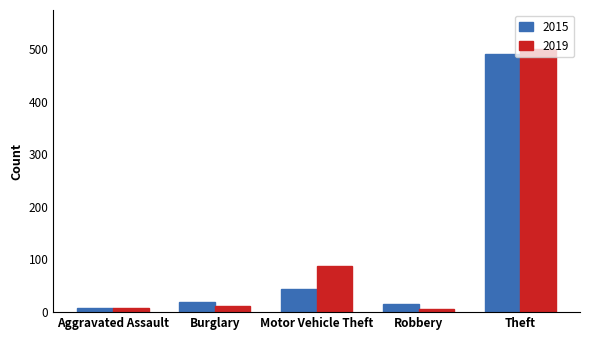

List the series in order of their peak value, lowest first.

2015, 2019